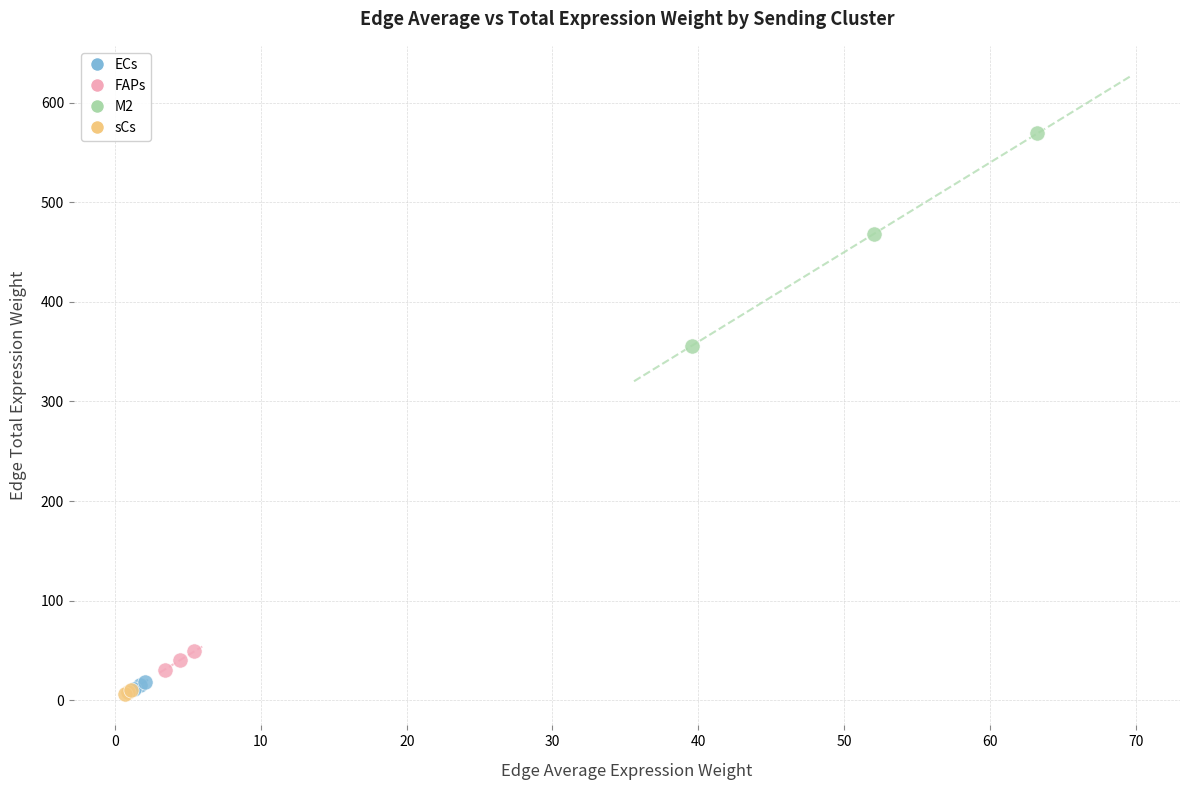

Which series contains the highest Y value?

M2